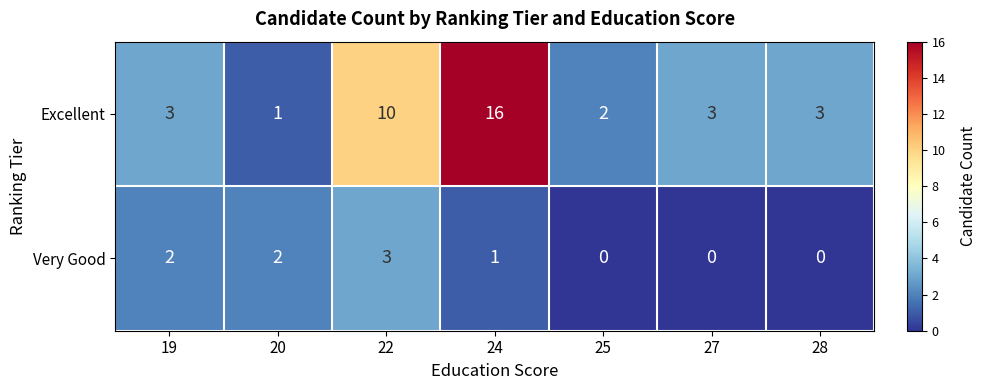

What is the sum of the Excellent values at 28 and 19?

6